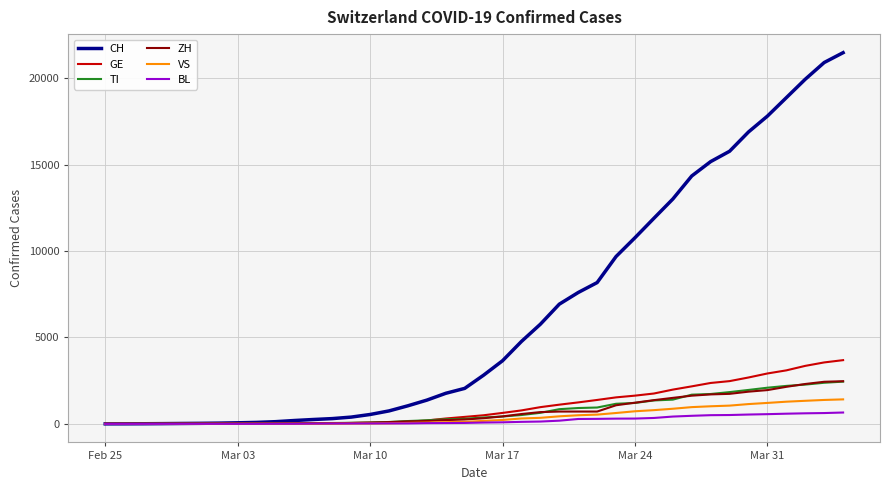

Which series has the largest range (max minus min)?

CH